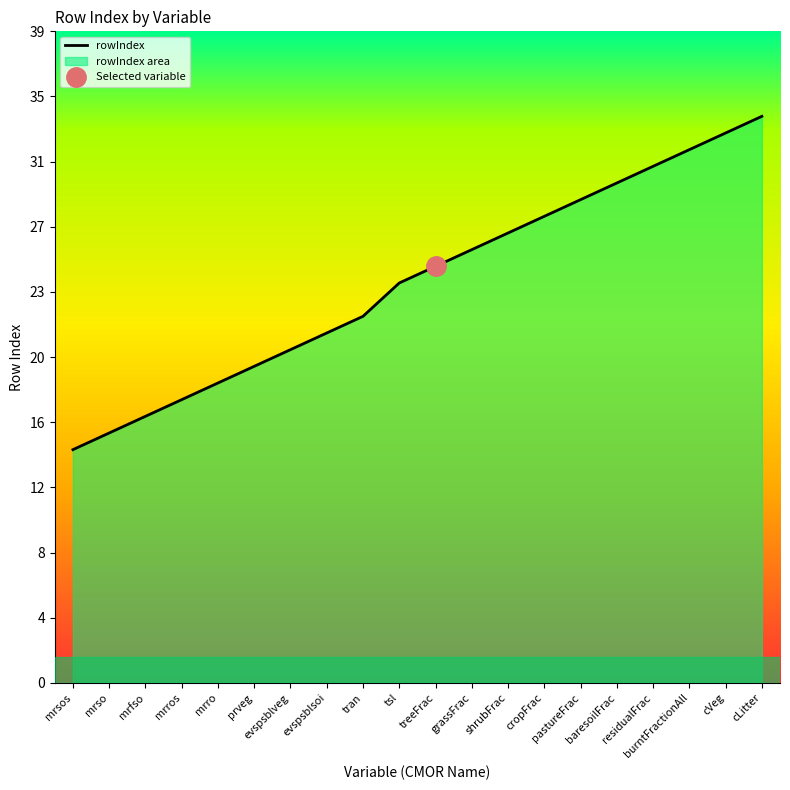

What is the label of the 19th point from the left?

cVeg